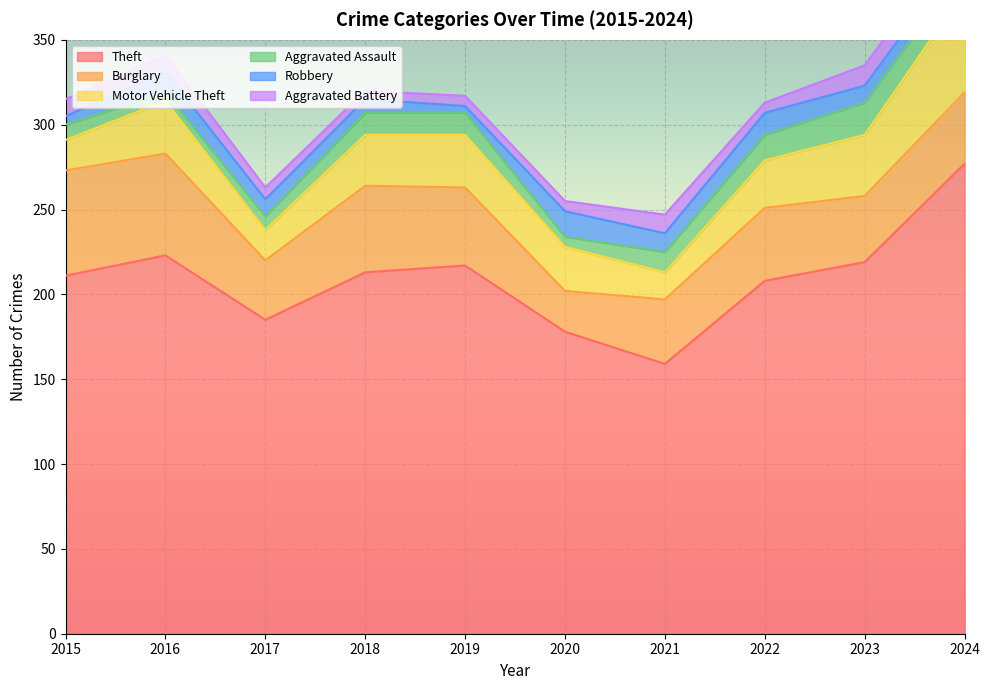

Which category has the lowest value across all series?

2019